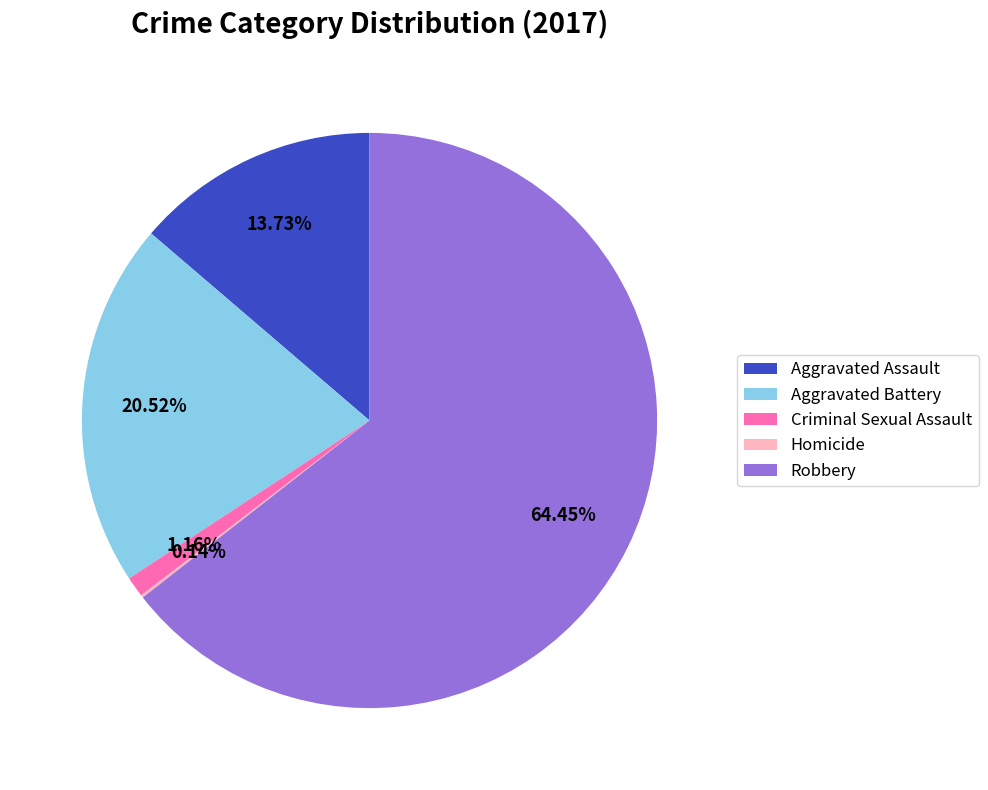

Is there any slice that represents more than half of the pie?

Yes